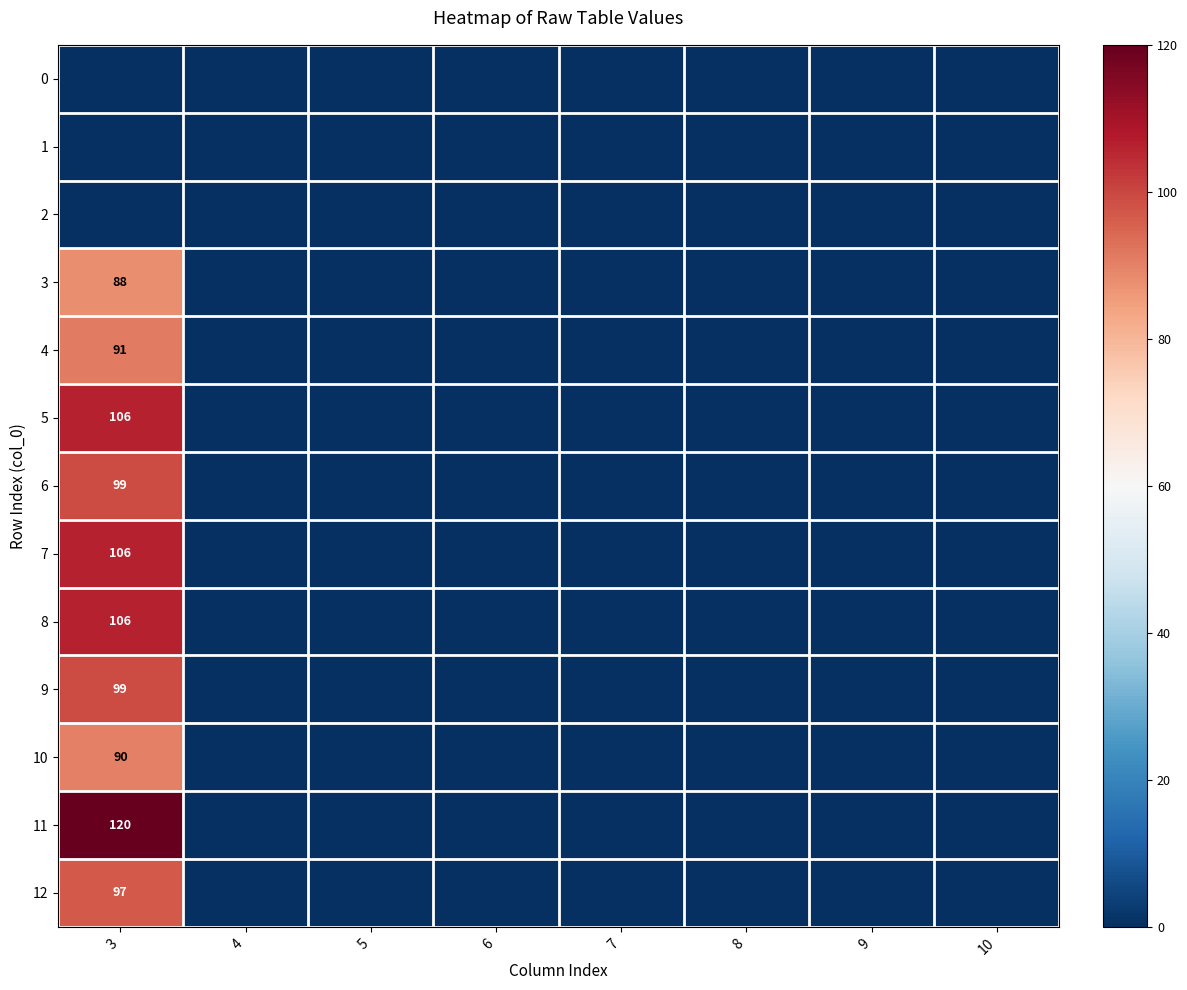

Is it true that 9 equals 99 at 3?

True